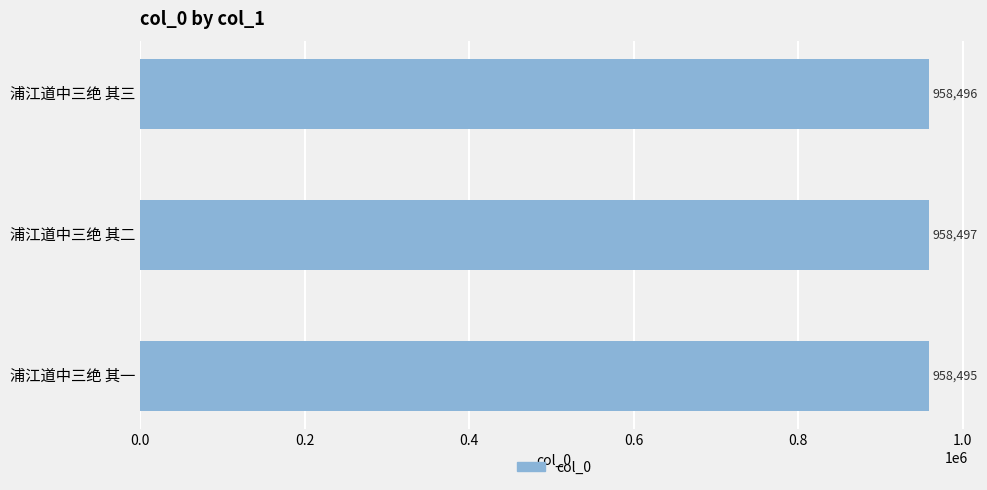

List the labels in order of value, largest first.

浦江道中三绝 其二, 浦江道中三绝 其三, 浦江道中三绝 其一